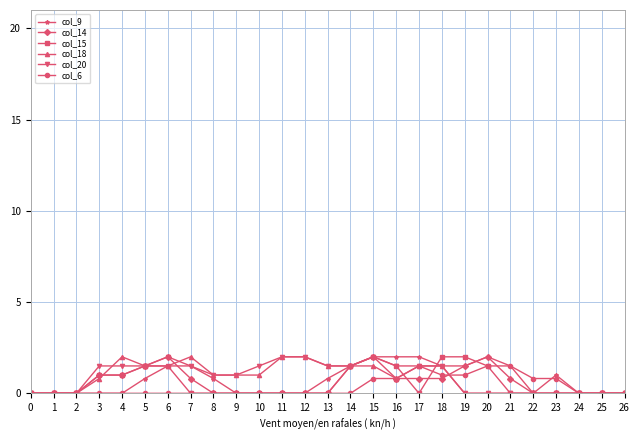

What is the difference between the maximum and second lowest values in the col_6 series?

1.5